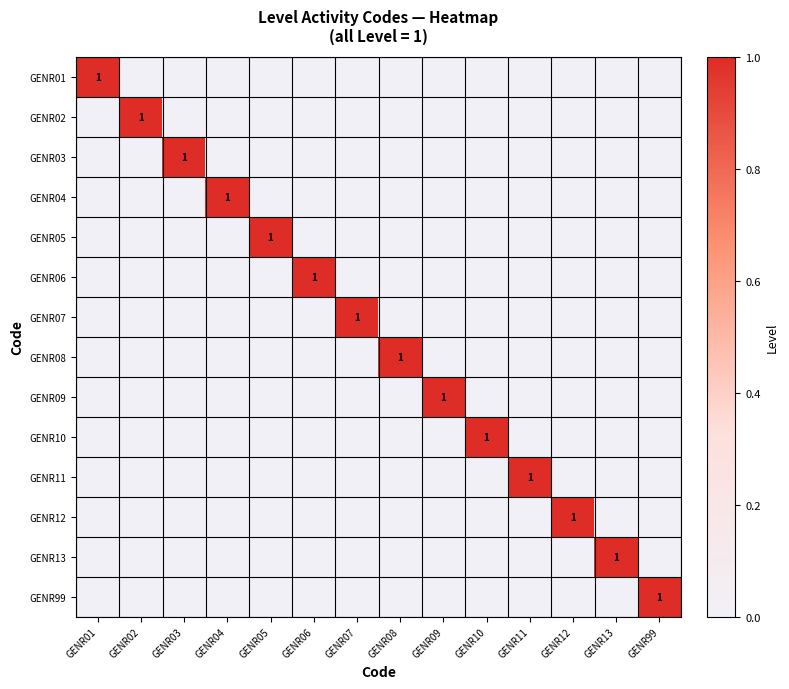

The value of GENR99 at GENR99 is 0. True or false?

False